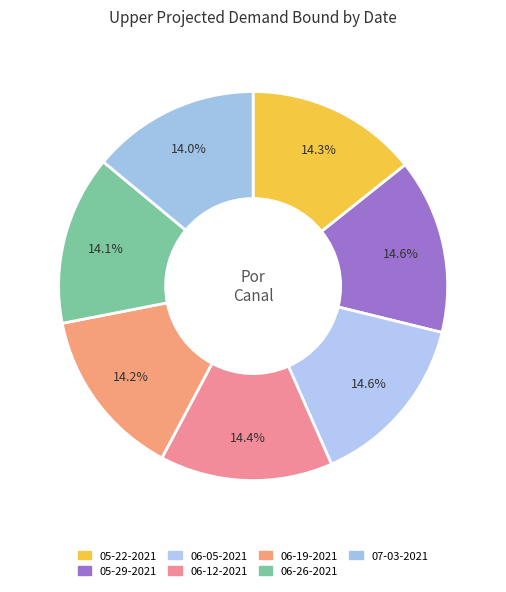

Between 05-29-2021 and 06-12-2021, which is larger?

05-29-2021